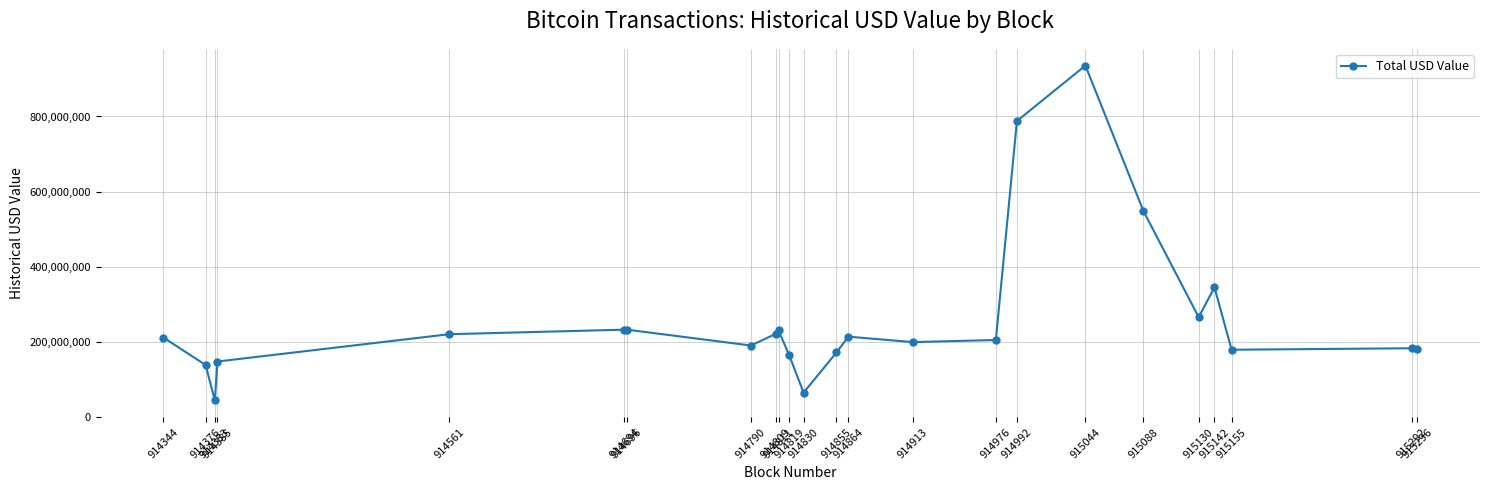

True or false: the data has more than 1 interior local peaks.

True